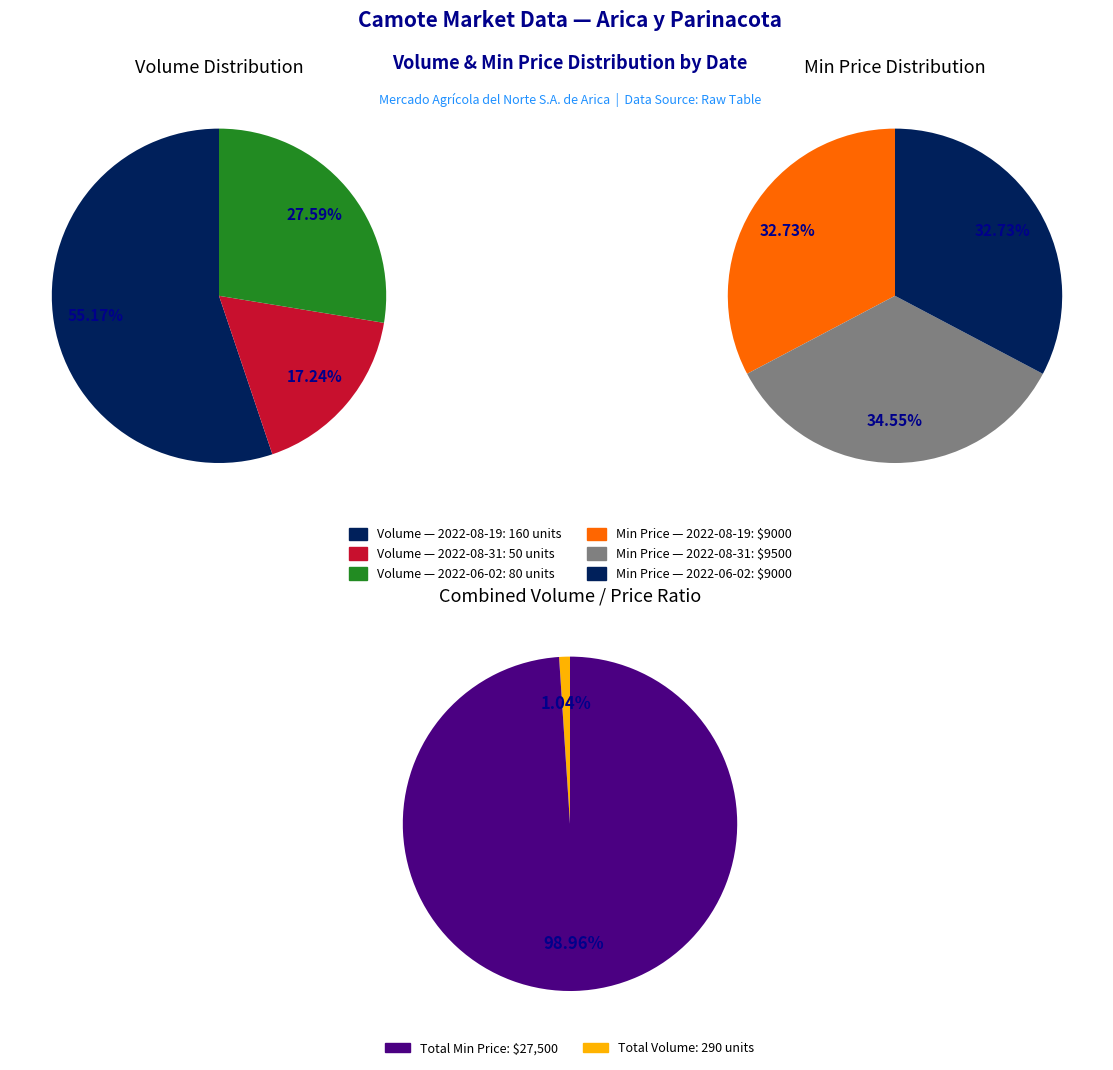

To the nearest percent, what is the average slice percentage?

33%